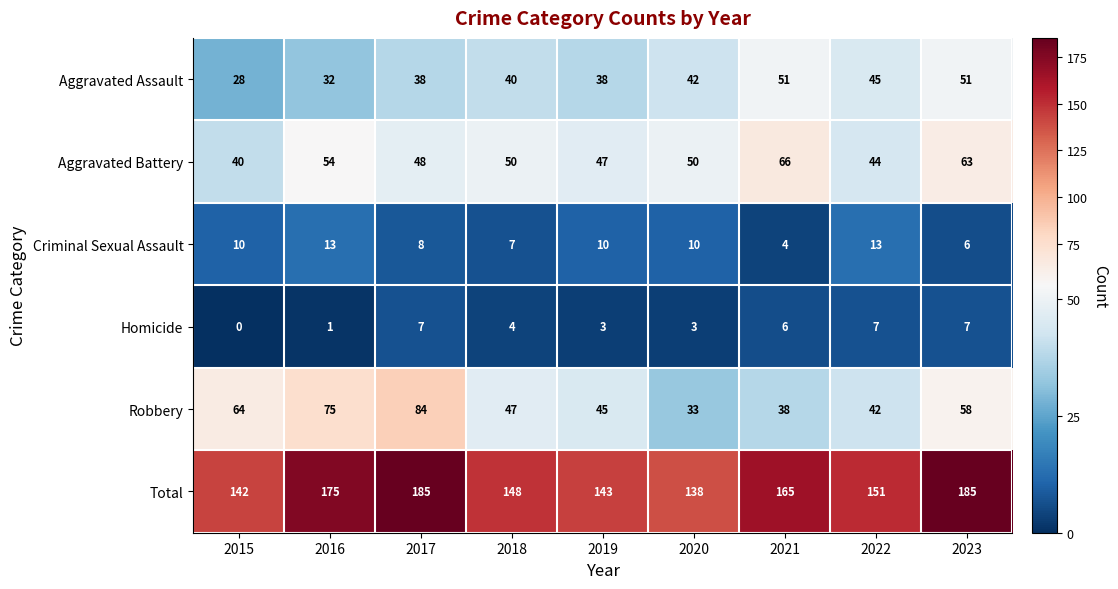

Is it true that Aggravated Assault equals 68 at 2018?

False